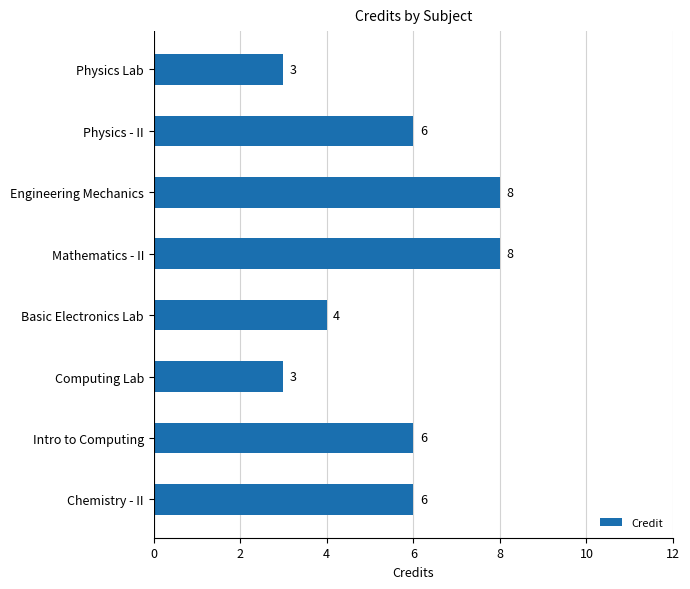

Reading top to bottom, transcribe all the data shown in this chart.

3	6	8	8	4	3	6	6